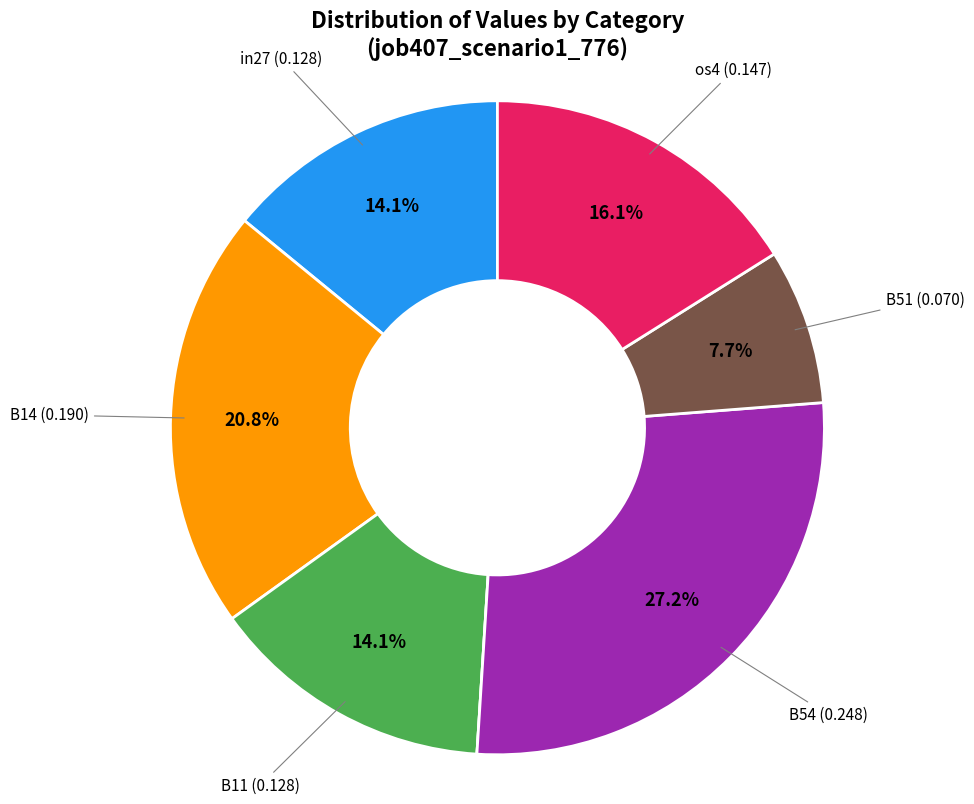

Does any single category account for the majority?

No